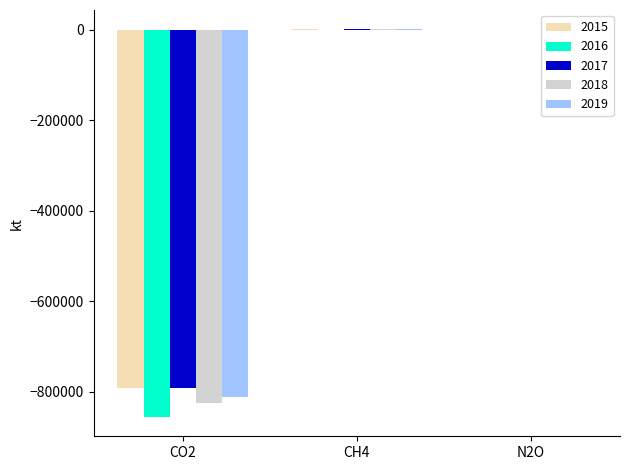

What is the sum of all 2018 values?

-824301